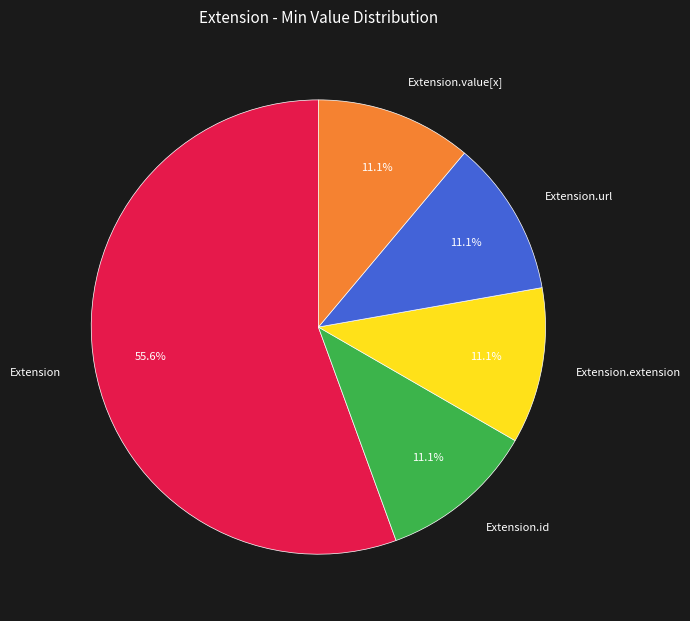

Approximately how many times larger is the value at Extension.url compared to Extension.extension?

1.0